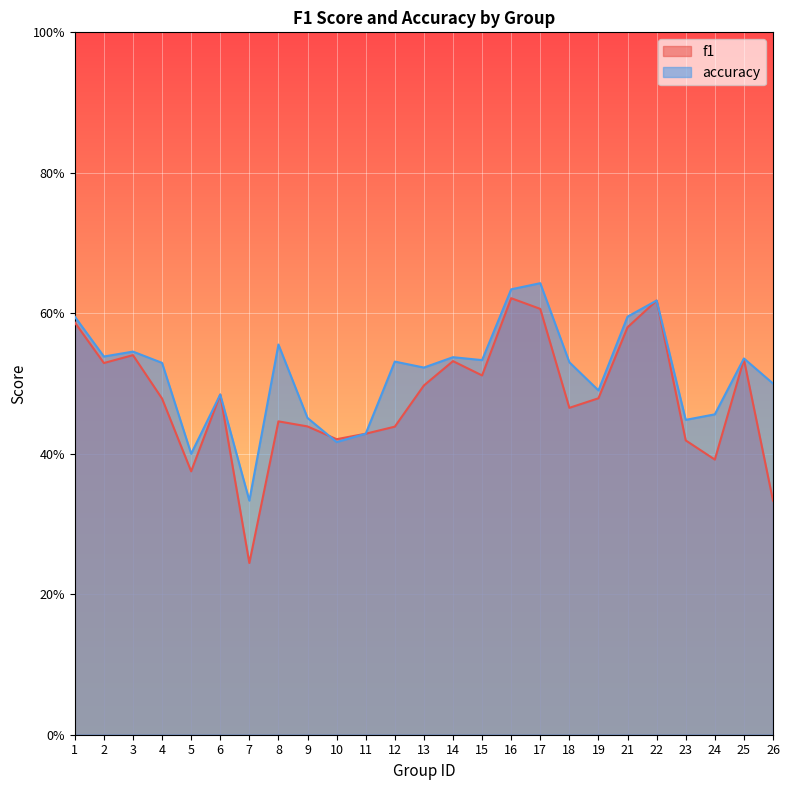

At 22, list the series in order from largest to smallest.

f1, accuracy